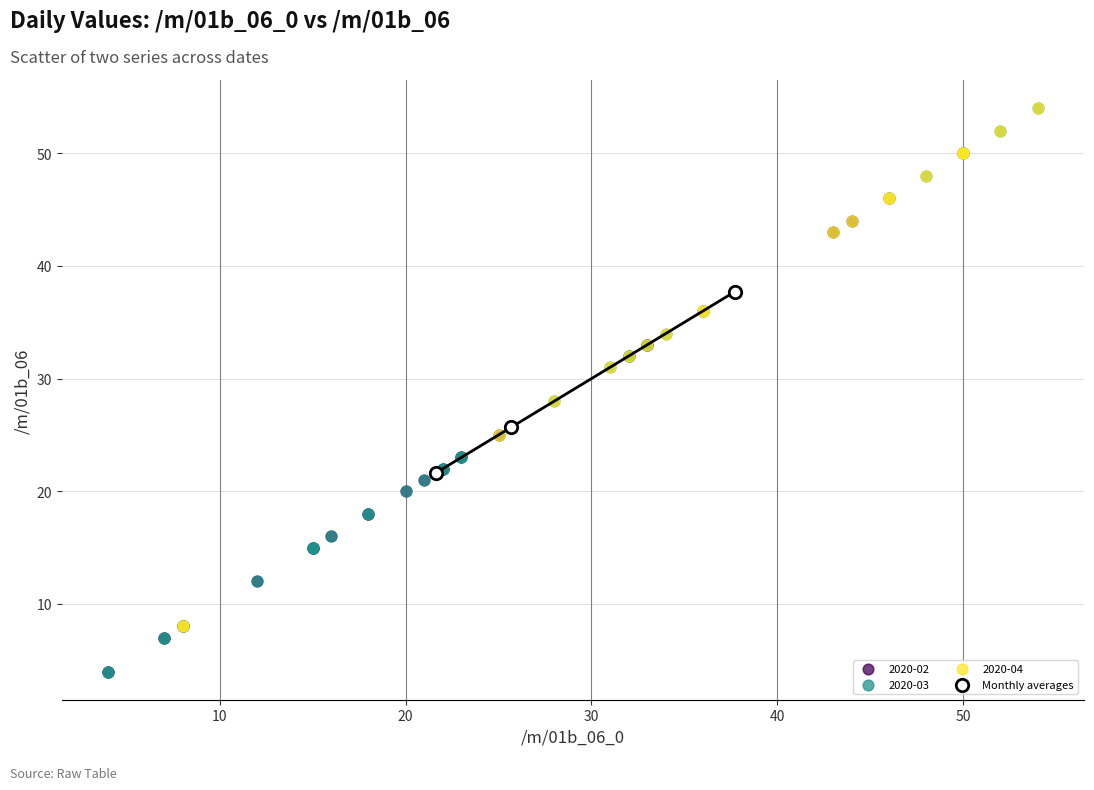

What are all the series names shown in the legend?

2020-02, 2020-03, 2020-04, Monthly averages